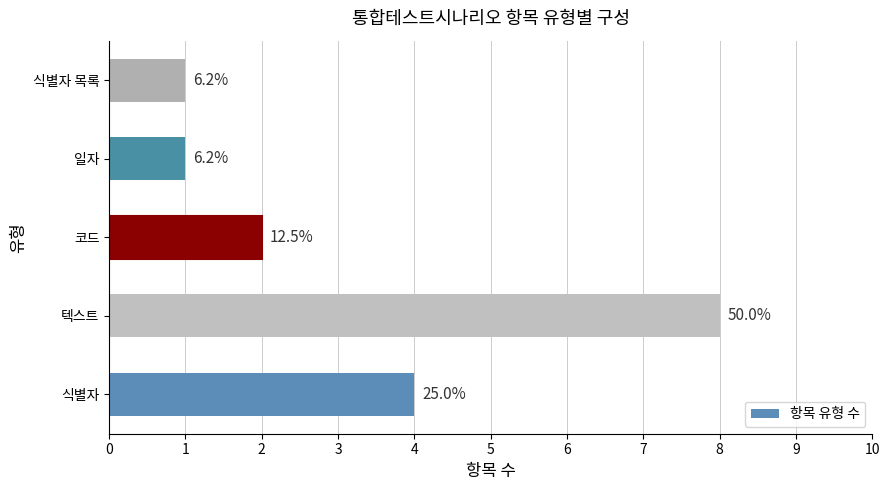

How many bars are there in total?

5